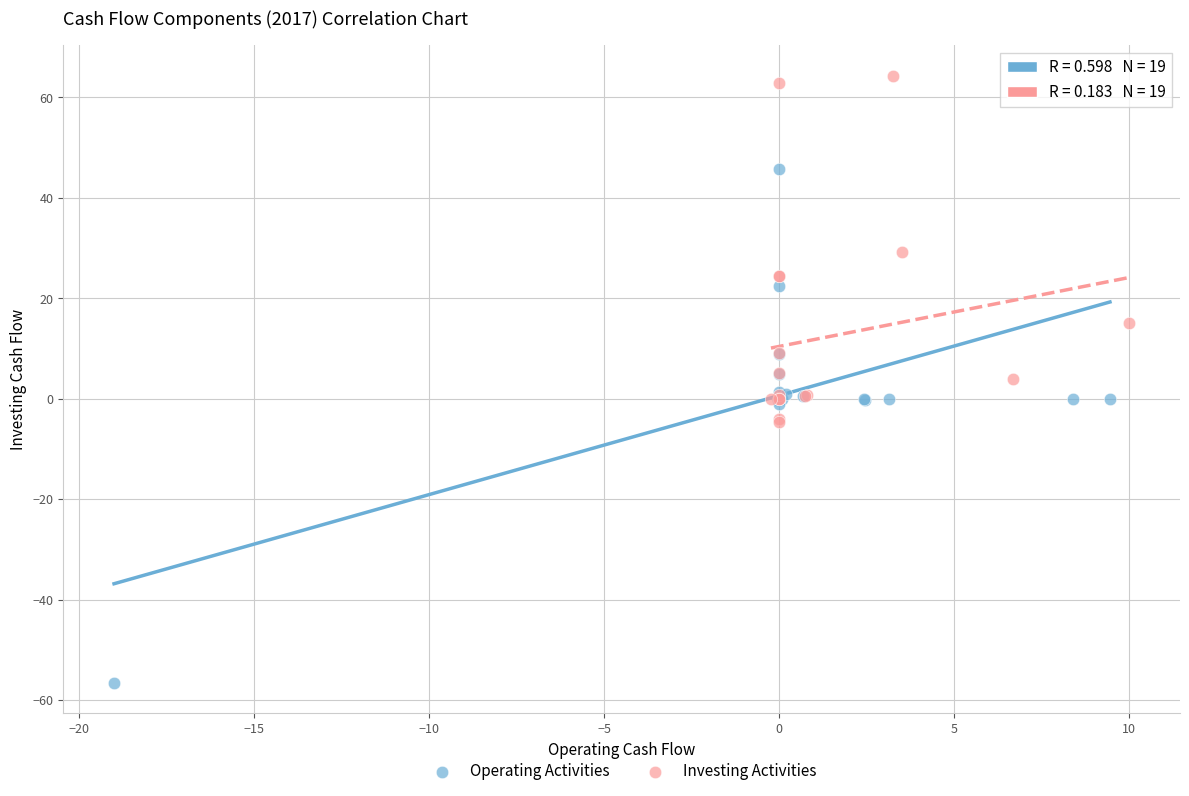

What are all the series names shown in the legend?

Operating Activities, Investing Activities